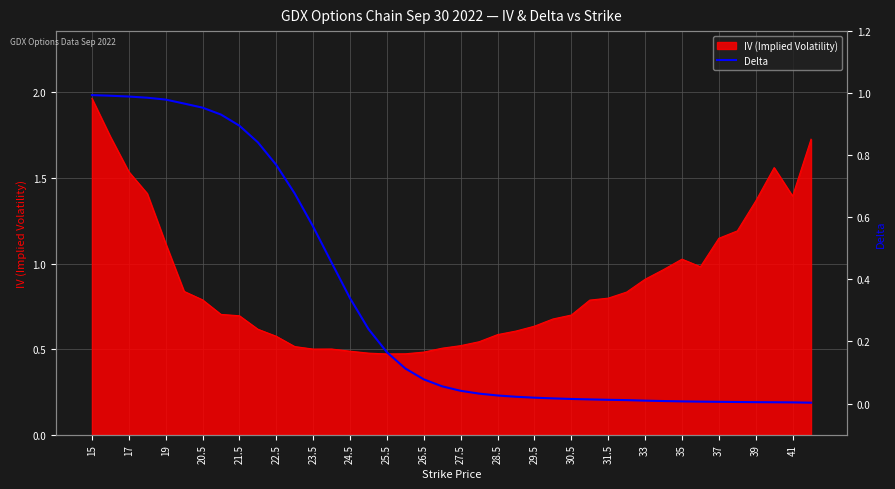

True or false: the data shows 0.3 at 24.5.

False